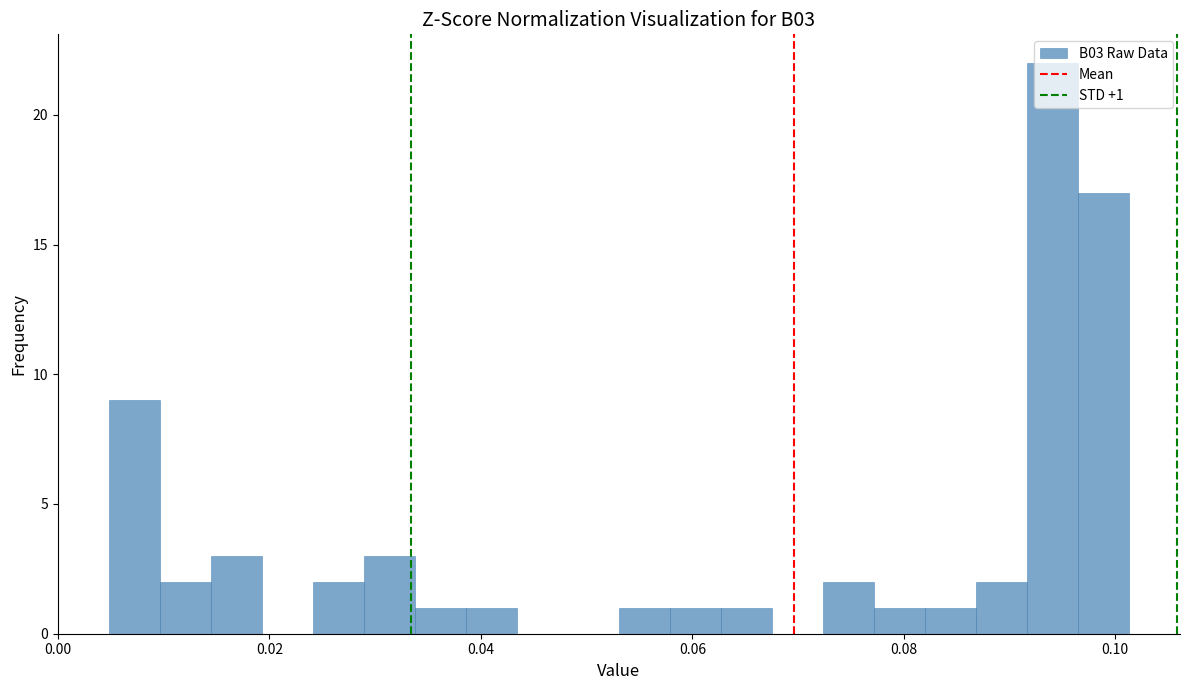

Read against the x-axis, roughly where is the centre of the tallest bar?

0.094